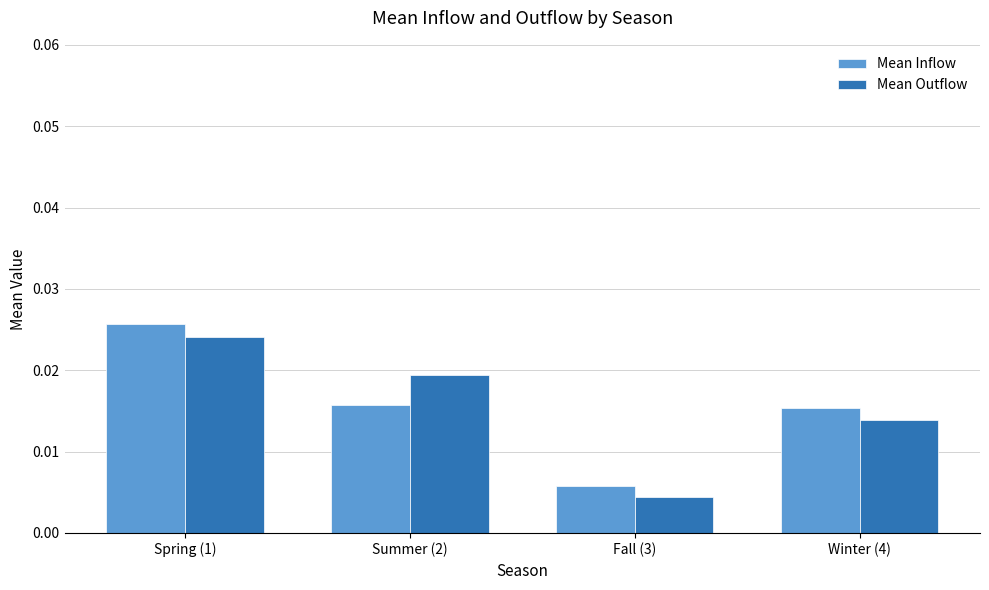

How many data points does each series have?

4